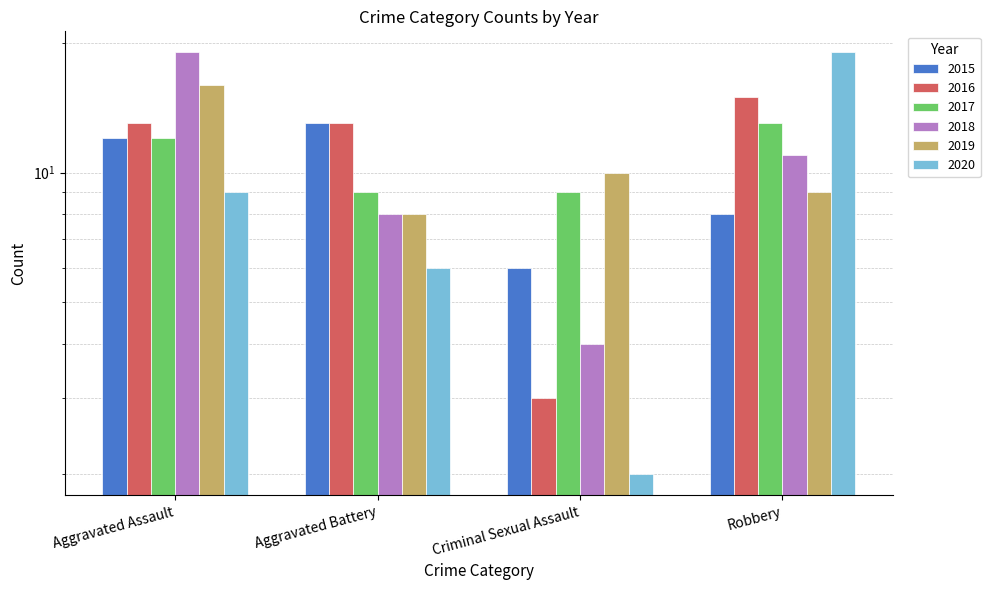

How many bars are there in each group?

6